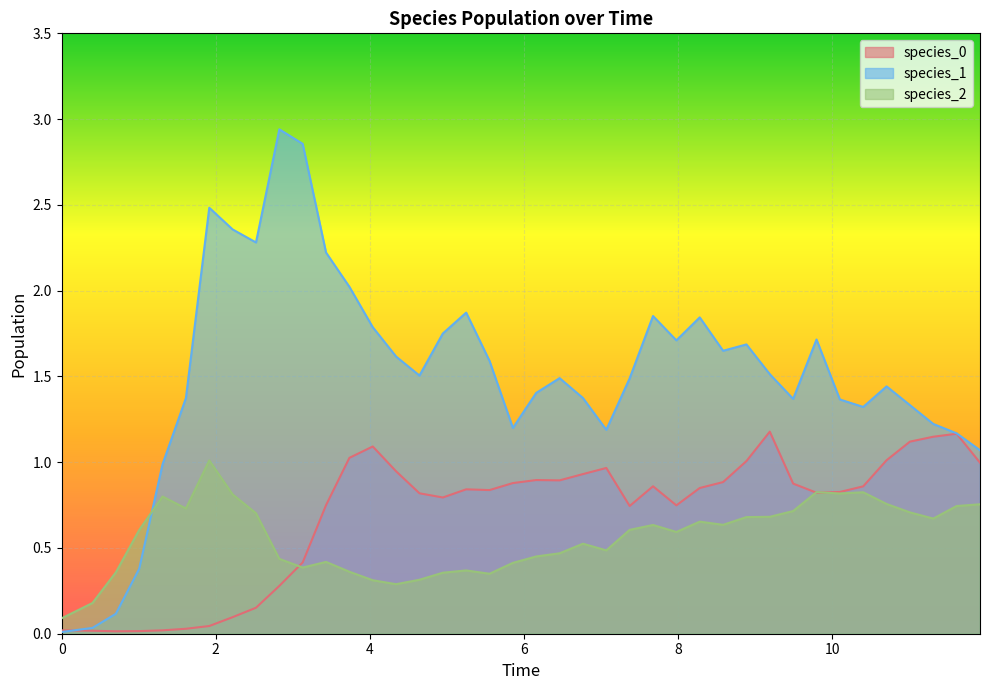

What is the highest value of the species_0 series?

1.2